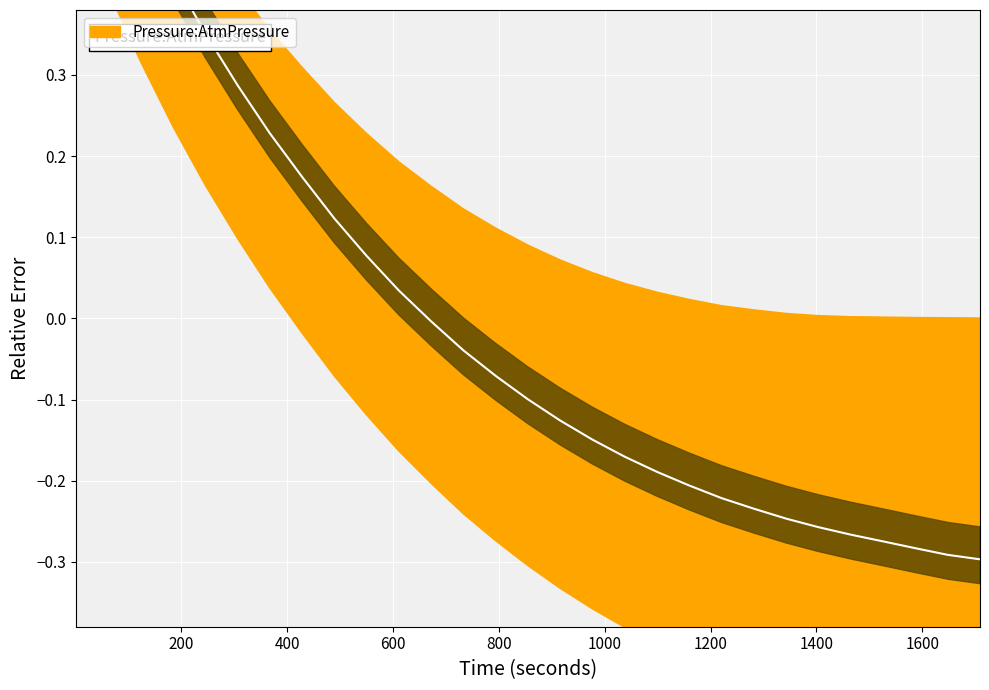

True or false: there are more than 0 points higher than both neighbors.

False